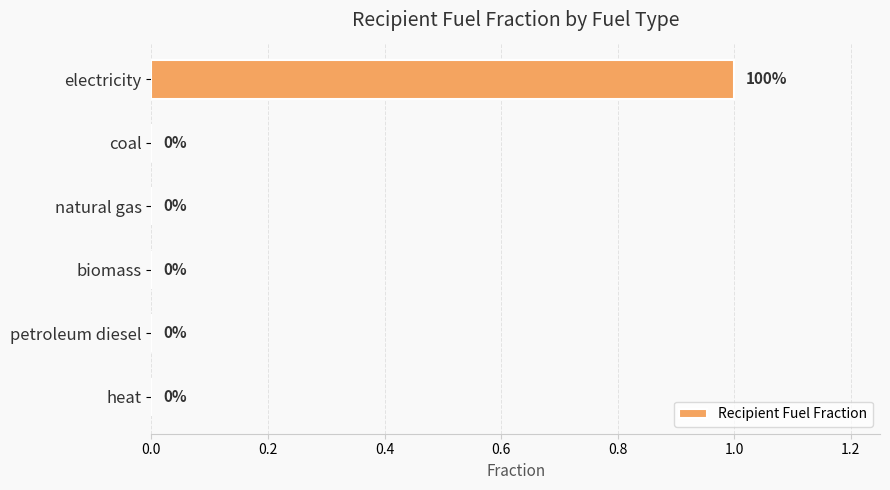

Between coal and electricity, which is larger?

electricity